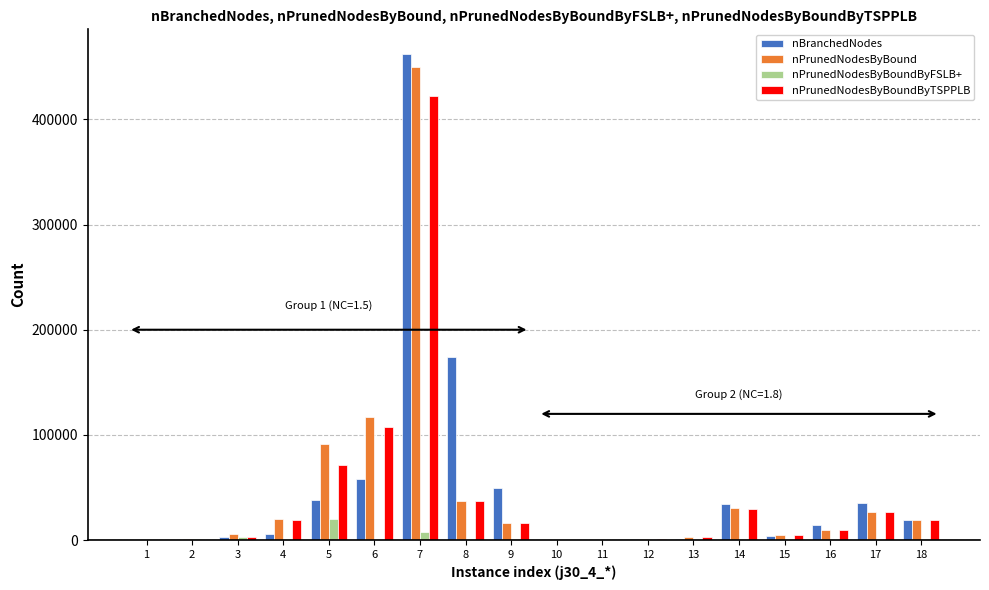

What is the sum of all nPrunedNodesByBoundByTSPPLB values?

769904